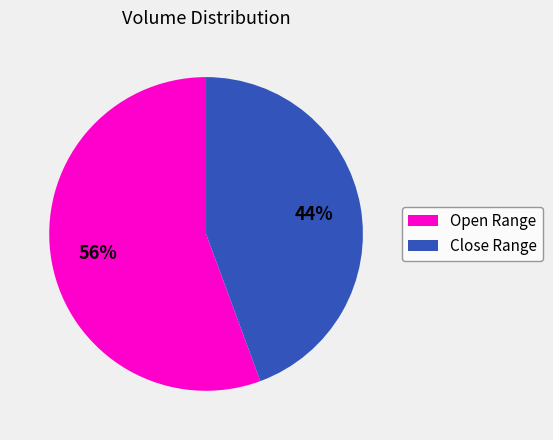

To the nearest percent, what is the average slice percentage?

50%